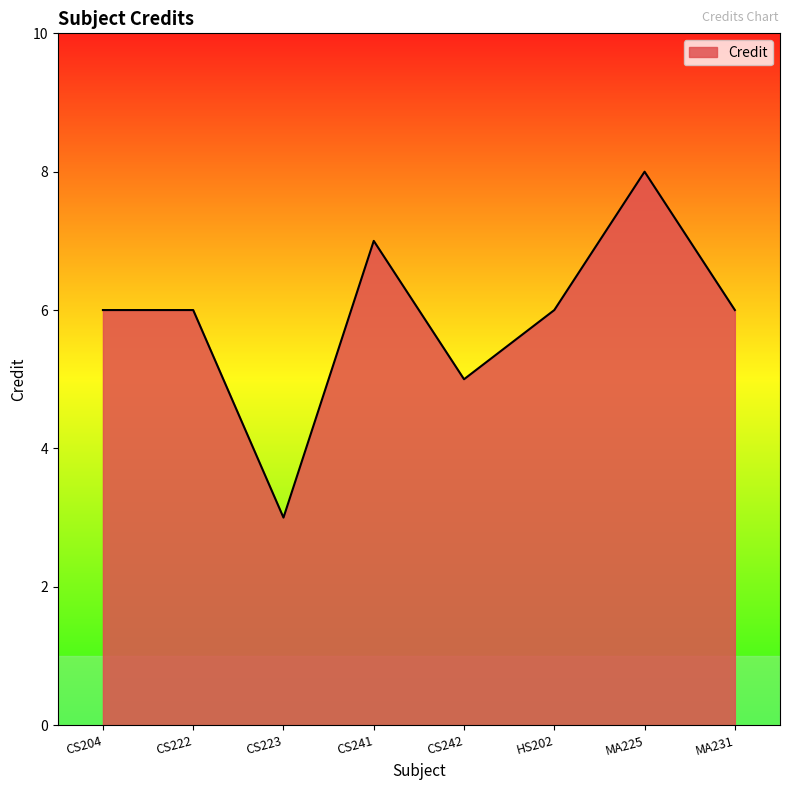

Reading left to right, transcribe all the data shown in this chart.

CS204=6	CS222=6	CS223=3	CS241=7	CS242=5	HS202=6	MA225=8	MA231=6